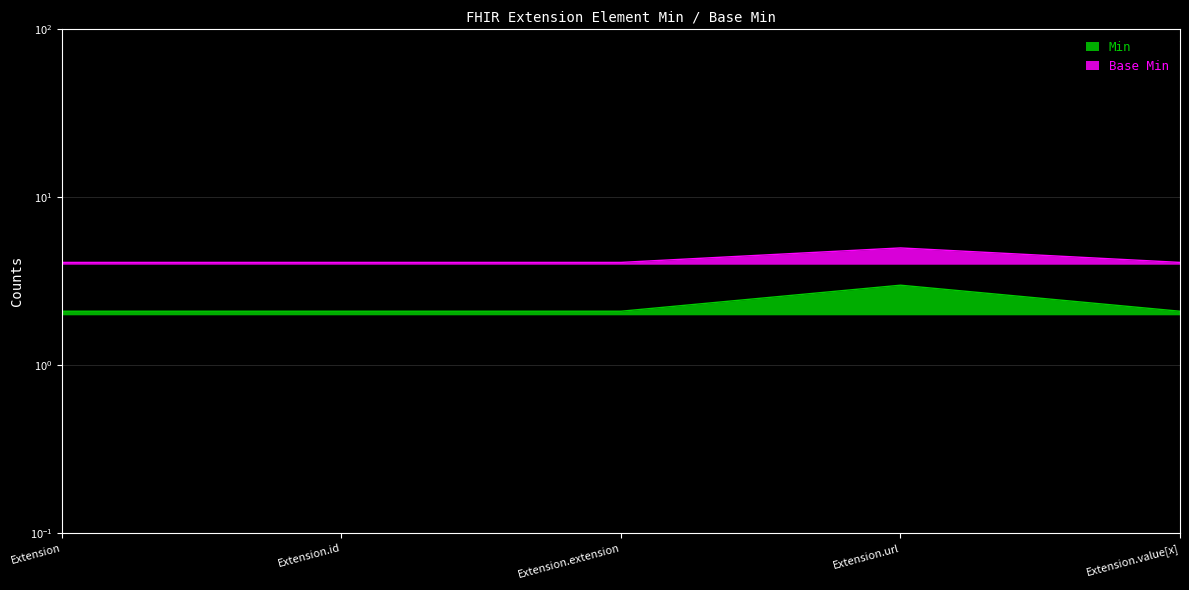

At which category is the sum across all series the highest?

Extension.url